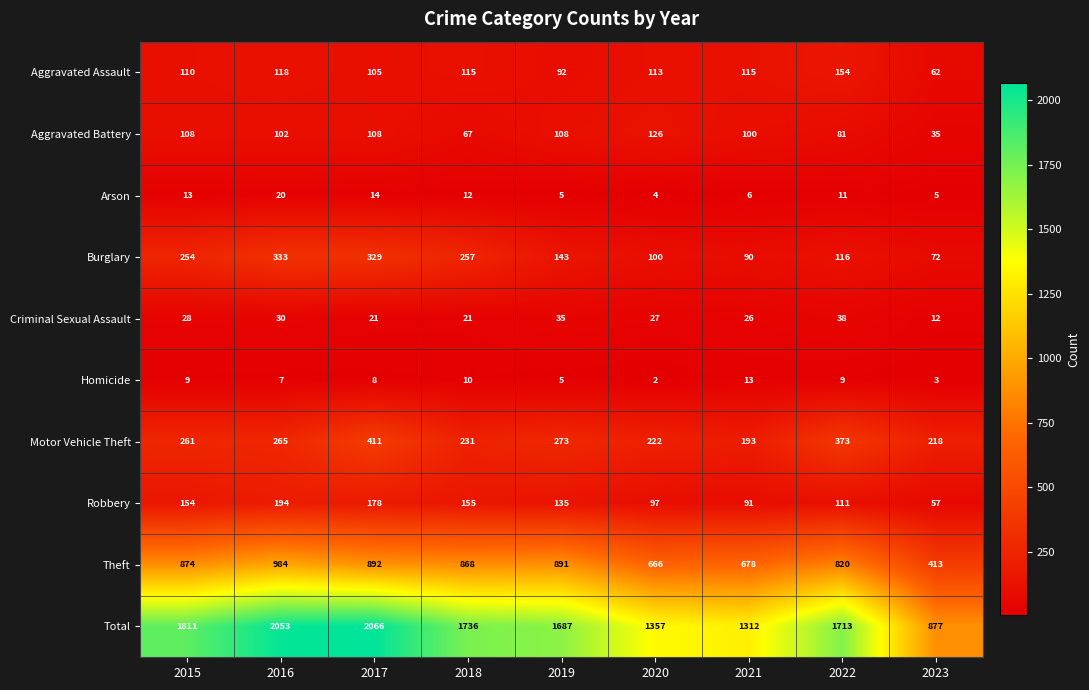

Is the value of Theft at 2022 greater than the value of Total at 2015?

No